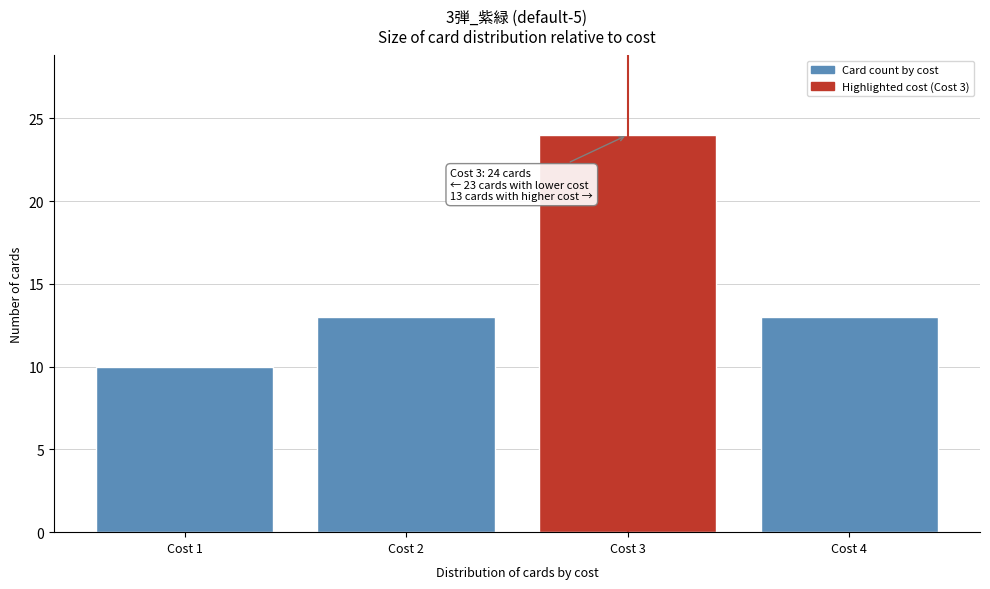

Reading left to right, extract all data points from this chart.

Cost 1=10	Cost 2=13	Cost 3=24	Cost 4=13